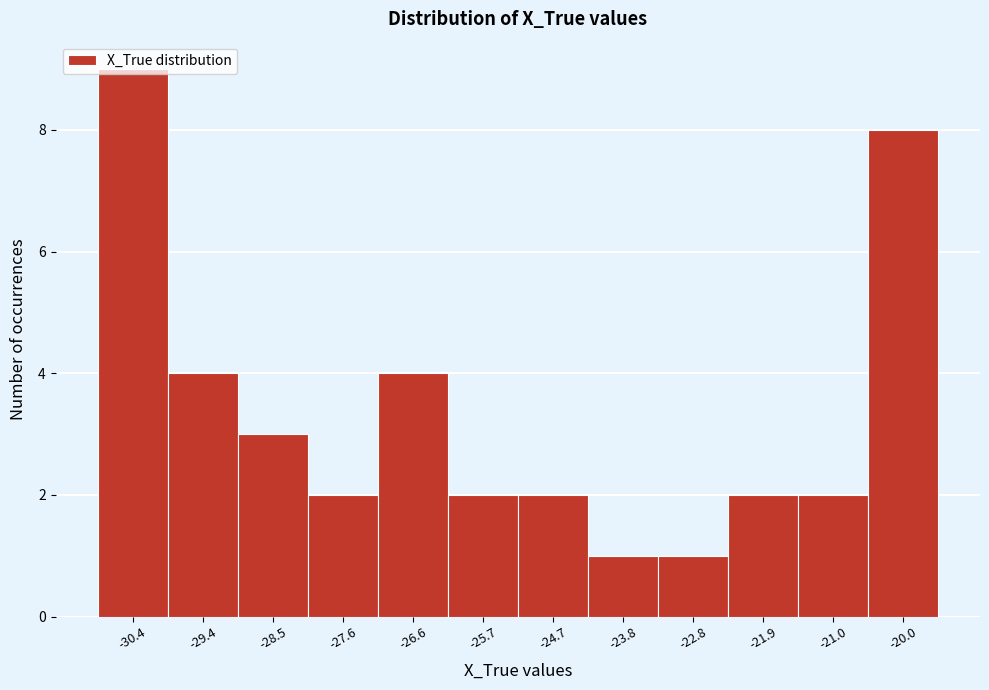

Which range on the x-axis has the tallest bar?

-30.9 to -29.9